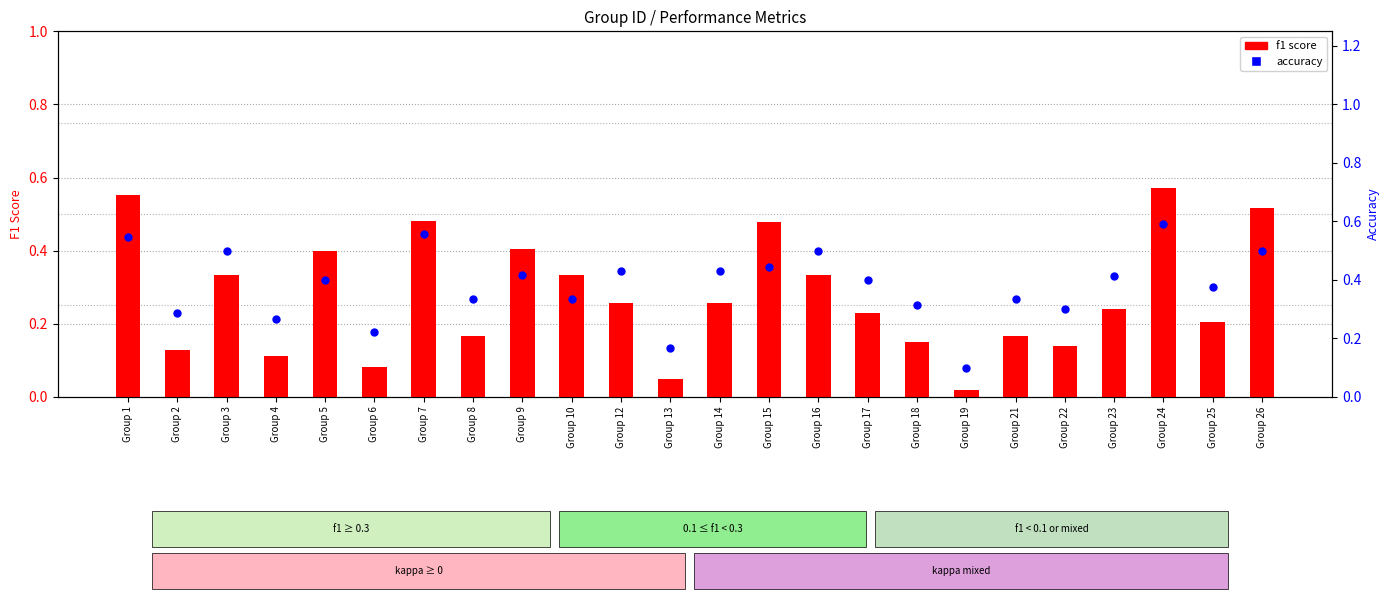

Is the value of accuracy at Group 25 greater than the value of f1 score at Group 16?

Yes